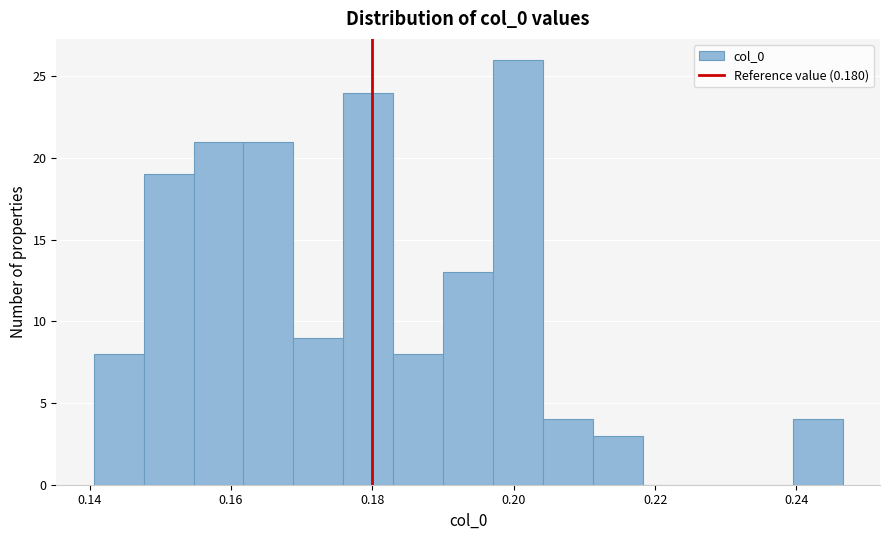

Read against the x-axis, roughly where is the centre of the tallest bar?

0.200